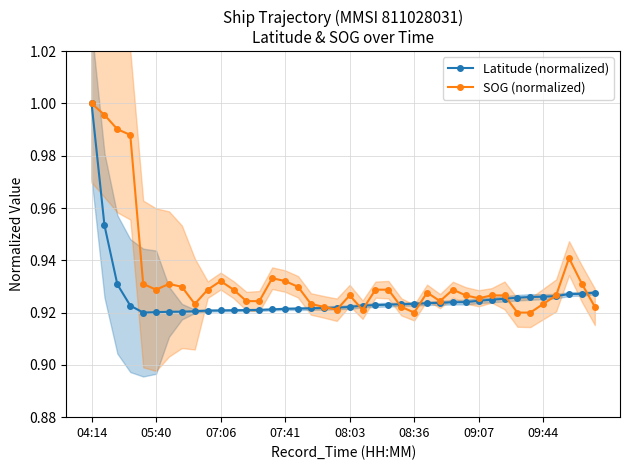

Which series has the largest range (max minus min)?

Latitude (normalized)